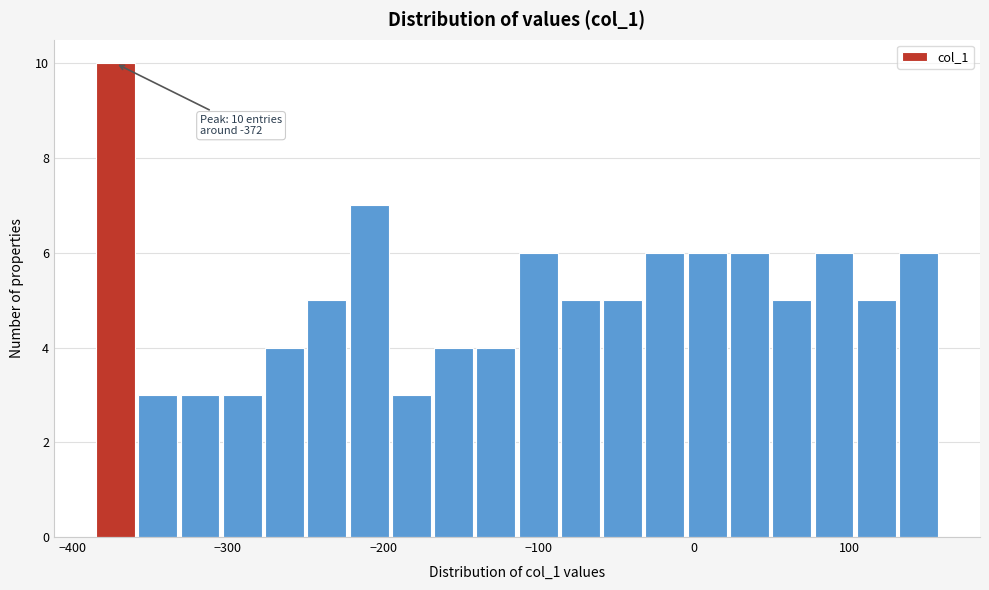

Read against the x-axis, roughly where is the centre of the tallest bar?

-370